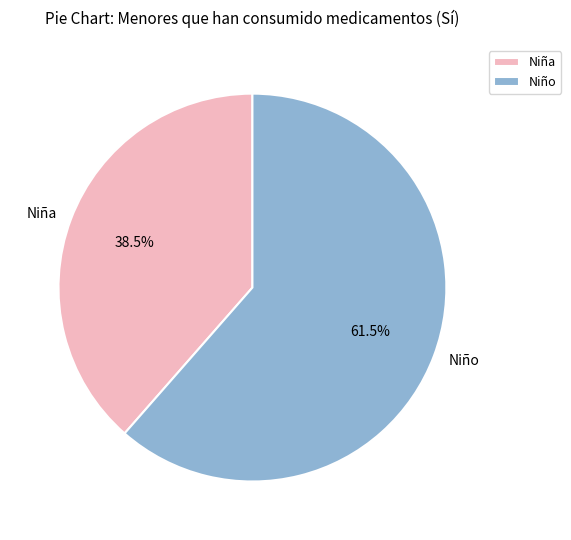

True or false: Niña accounts for 27% of the total.

False